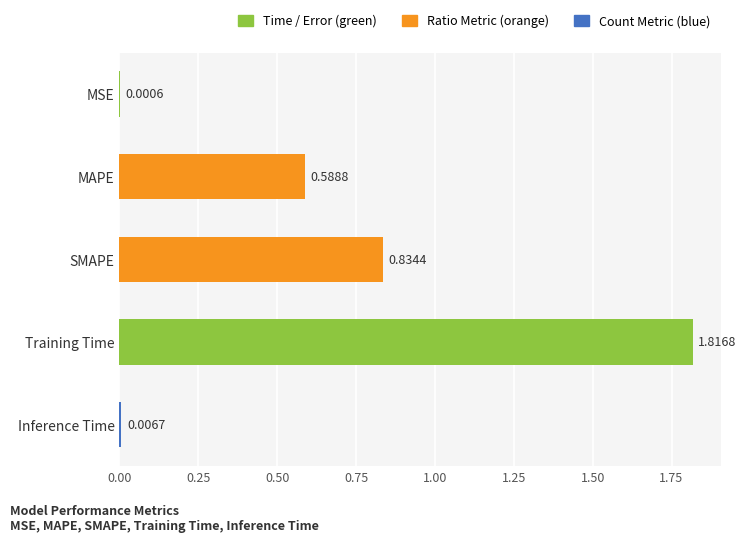

Are the bars horizontal?

Yes